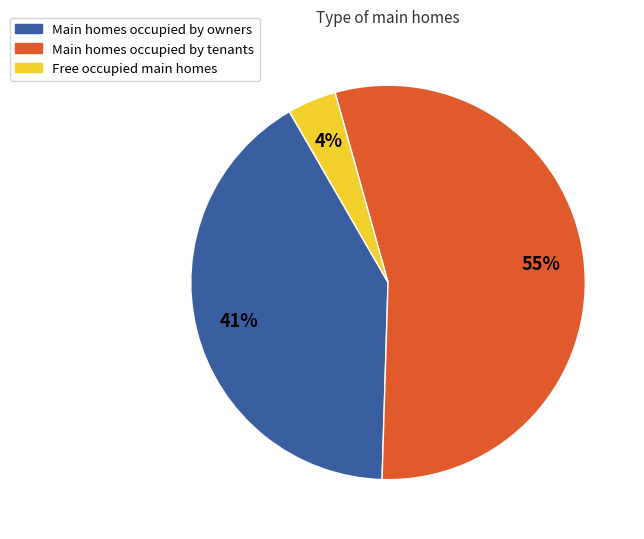

Does any single category account for the majority?

Yes